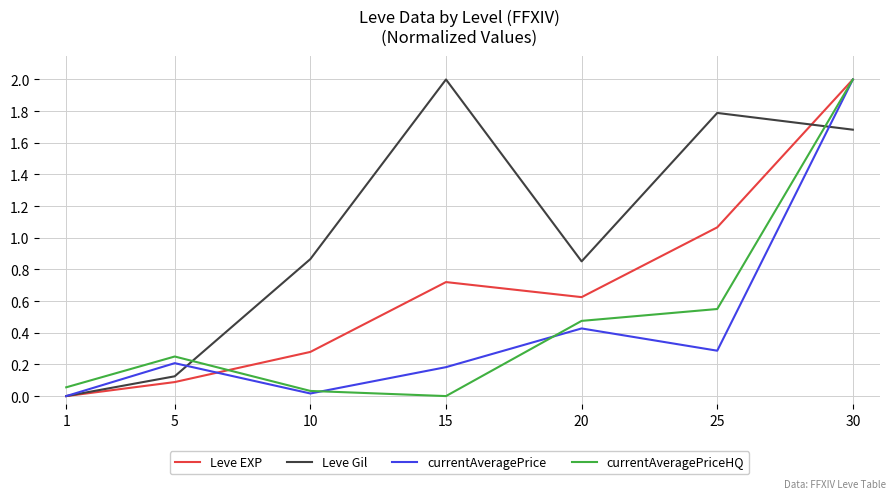

The currentAveragePrice series shows 0.7 at 1. True or false?

False